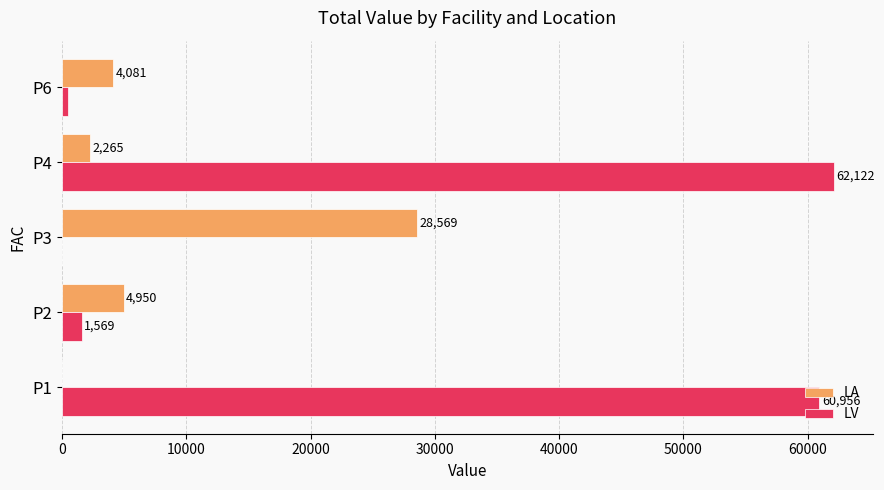

Is the value of LV at P4 greater than the value of LA at P4?

Yes